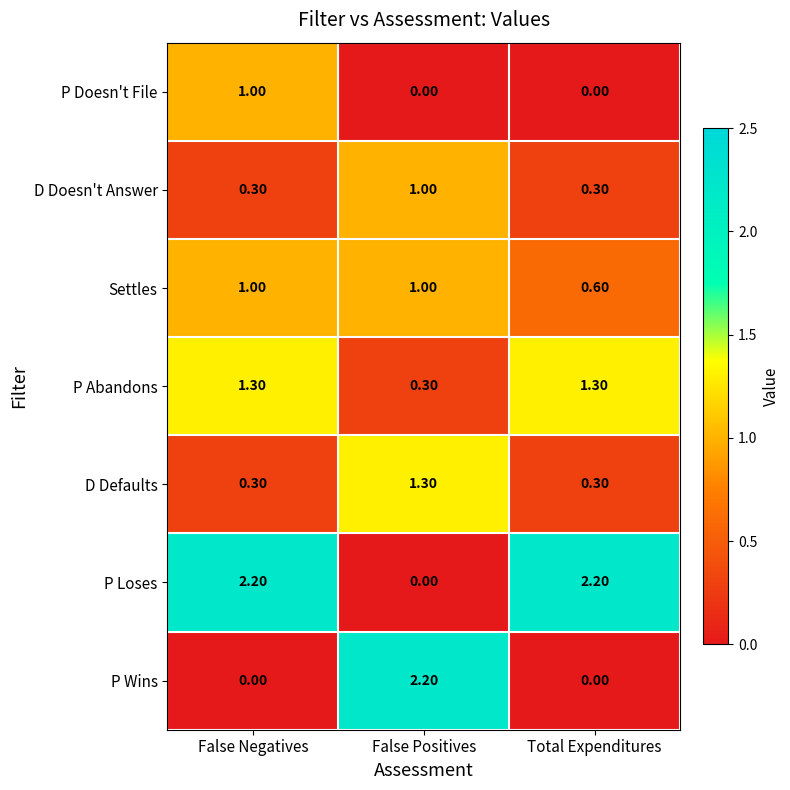

What is the spread (max minus min) of values at False Negatives?

2.2